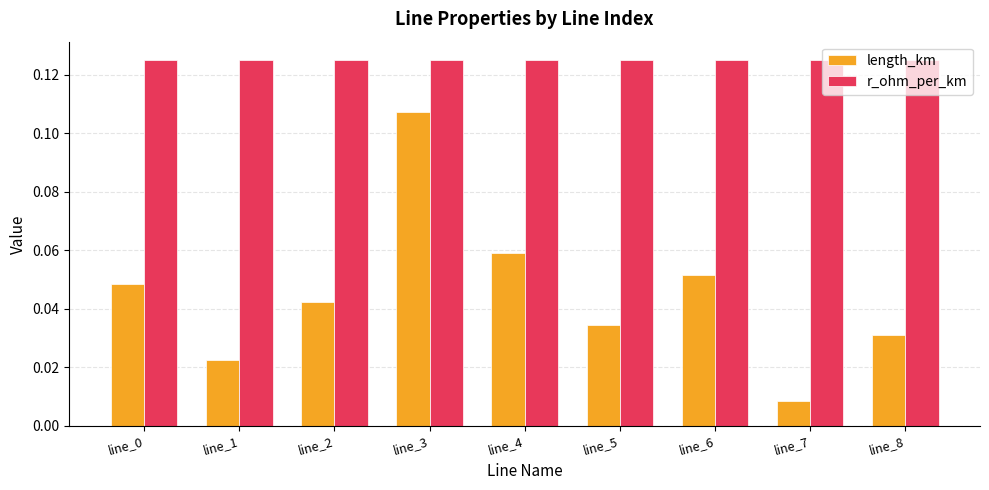

What is the sum of all r_ohm_per_km values?

1.1